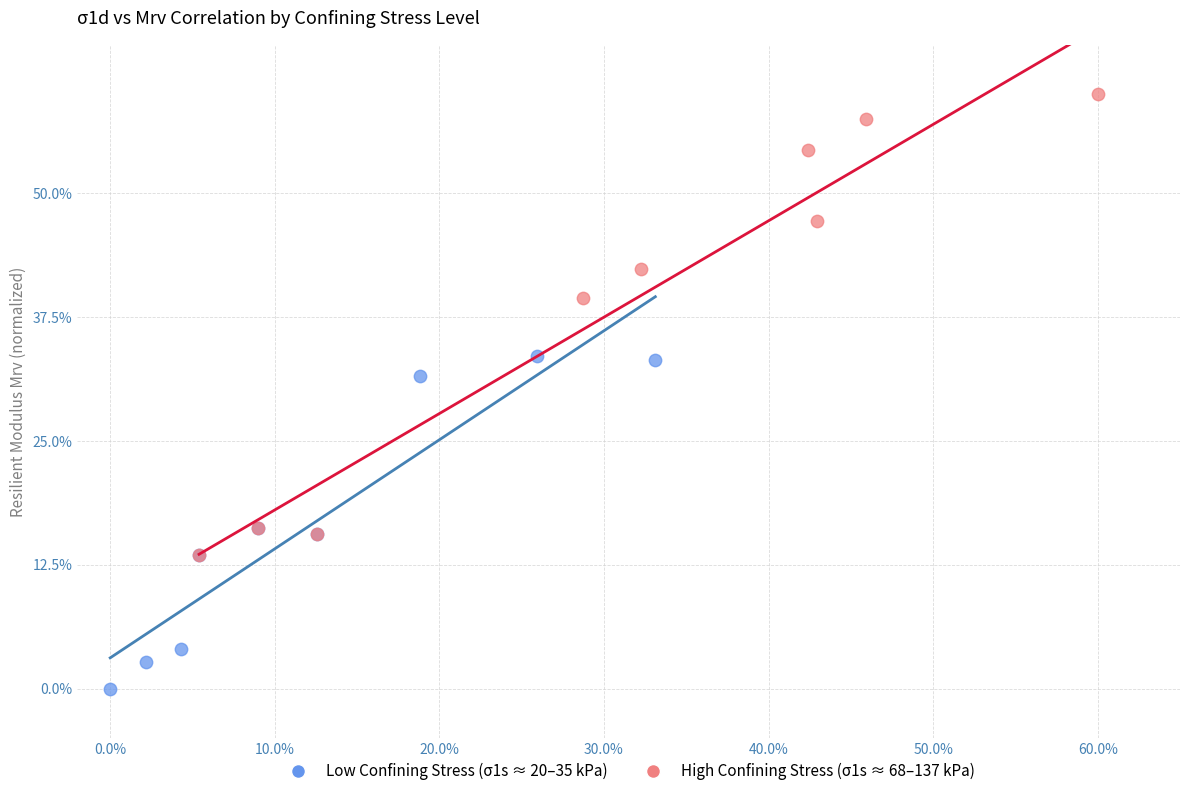

Which series has the largest Y range (max minus min)?

High Confining Stress (σ1s ≈ 68–137 kPa)